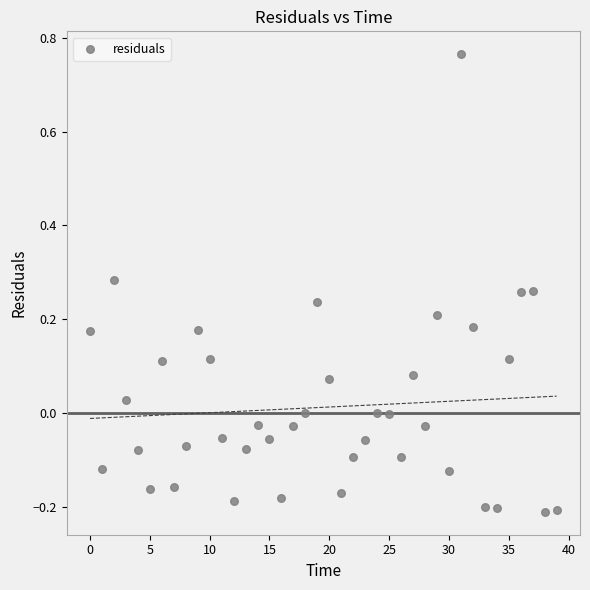

What is the range of Y values (max minus min)?

1.0